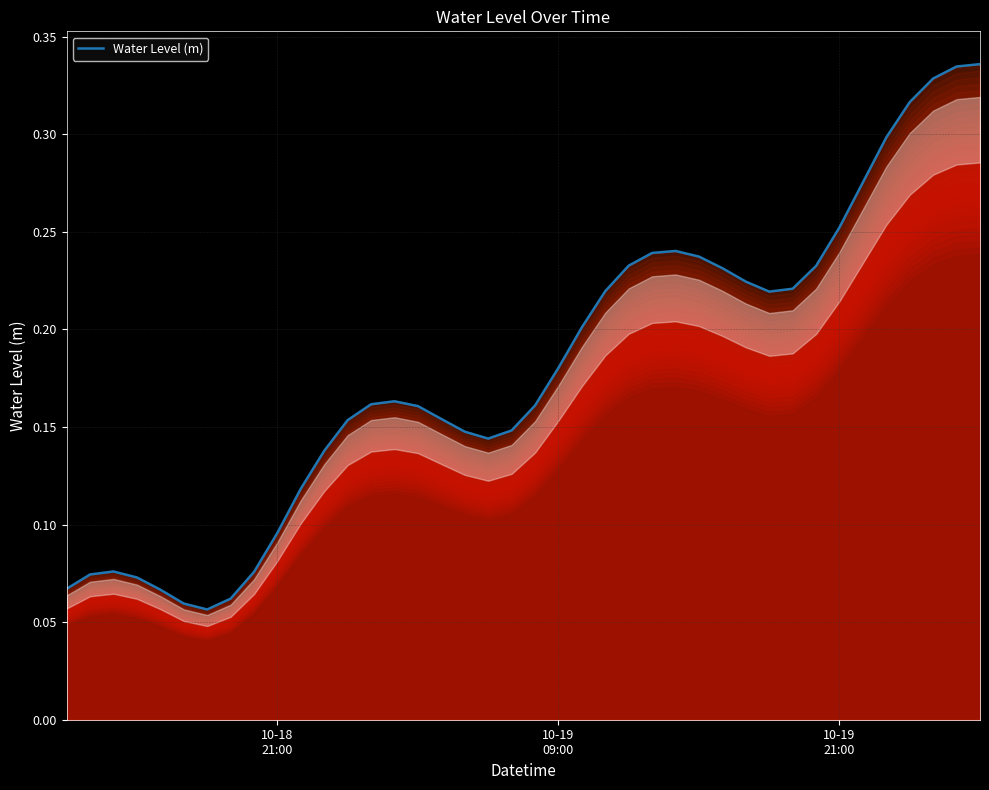

What is the maximum value shown in the chart?

0.3